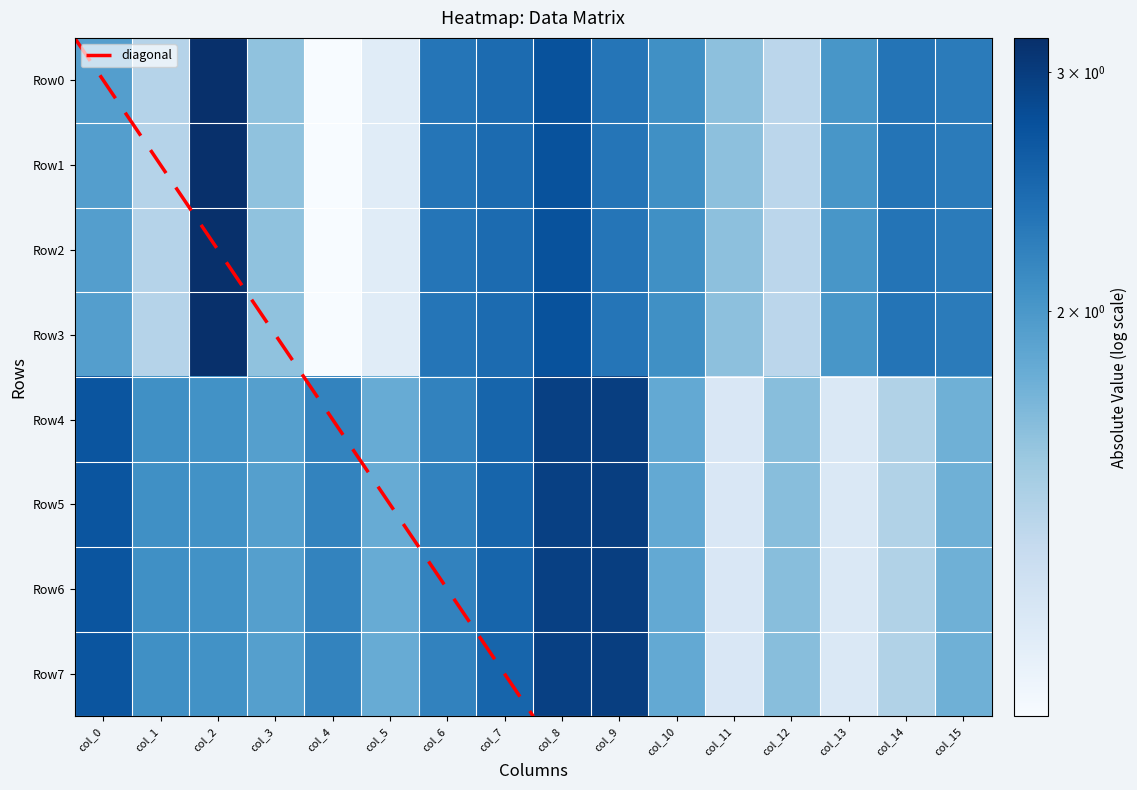

Reading left to right, extract all data points from this chart.

Row0: col_0=1.9	col_1=1.4	col_2=3.2	col_3=1.6	col_4=1.0	col_5=1.1	col_6=2.3	col_7=2.4	col_8=2.7	col_9=2.3	col_10=2.1	col_11=1.6	col_12=1.4	col_13=2.0	col_14=2.3	col_15=2.3
Row1: col_0=1.9	col_1=1.4	col_2=3.2	col_3=1.6	col_4=1.0	col_5=1.1	col_6=2.3	col_7=2.4	col_8=2.7	col_9=2.3	col_10=2.1	col_11=1.6	col_12=1.4	col_13=2.0	col_14=2.3	col_15=2.3
Row2: col_0=1.9	col_1=1.4	col_2=3.2	col_3=1.6	col_4=1.0	col_5=1.1	col_6=2.3	col_7=2.4	col_8=2.7	col_9=2.3	col_10=2.1	col_11=1.6	col_12=1.4	col_13=2.0	col_14=2.3	col_15=2.3
Row3: col_0=1.9	col_1=1.4	col_2=3.2	col_3=1.6	col_4=1.0	col_5=1.1	col_6=2.3	col_7=2.4	col_8=2.7	col_9=2.3	col_10=2.1	col_11=1.6	col_12=1.4	col_13=2.0	col_14=2.3	col_15=2.3
Row4: col_0=2.7	col_1=2.1	col_2=2.1	col_3=1.9	col_4=2.2	col_5=1.8	col_6=2.2	col_7=2.5	col_8=3.0	col_9=3.0	col_10=1.8	col_11=1.2	col_12=1.6	col_13=1.2	col_14=1.4	col_15=1.8
Row5: col_0=2.7	col_1=2.1	col_2=2.1	col_3=1.9	col_4=2.2	col_5=1.8	col_6=2.2	col_7=2.5	col_8=3.0	col_9=3.0	col_10=1.8	col_11=1.2	col_12=1.6	col_13=1.2	col_14=1.4	col_15=1.8
Row6: col_0=2.7	col_1=2.1	col_2=2.1	col_3=1.9	col_4=2.2	col_5=1.8	col_6=2.2	col_7=2.5	col_8=3.0	col_9=3.0	col_10=1.8	col_11=1.2	col_12=1.6	col_13=1.2	col_14=1.4	col_15=1.8
Row7: col_0=2.7	col_1=2.1	col_2=2.1	col_3=1.9	col_4=2.2	col_5=1.8	col_6=2.2	col_7=2.5	col_8=3.0	col_9=3.0	col_10=1.8	col_11=1.2	col_12=1.6	col_13=1.2	col_14=1.4	col_15=1.8